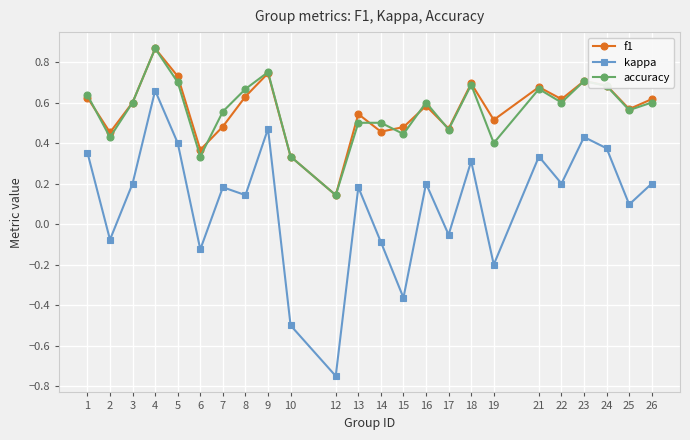

At which label does kappa reach its peak?

4